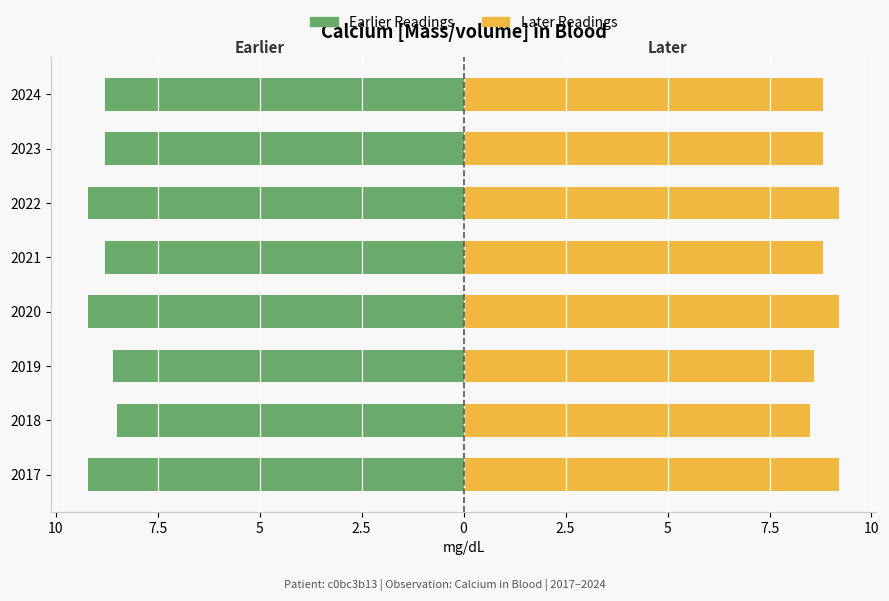

What is the value of the Right Series (Gold) bar at the 4th from the left?

9.2